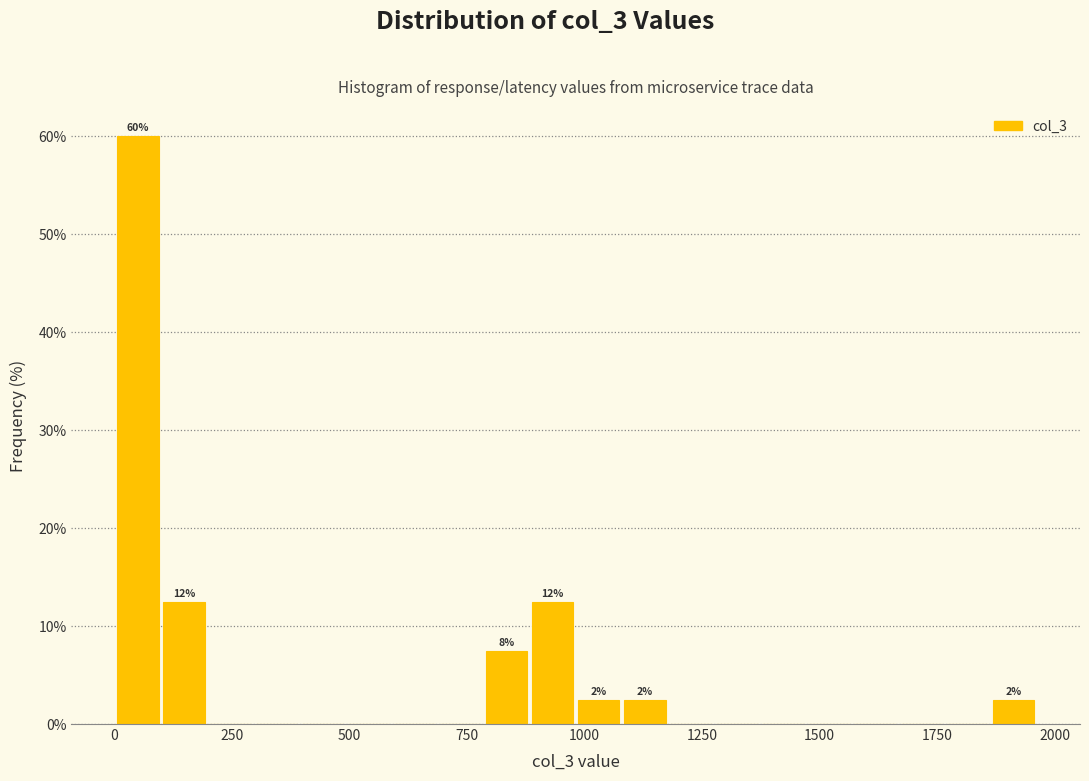

Read against the x-axis, roughly where is the centre of the tallest bar?

50